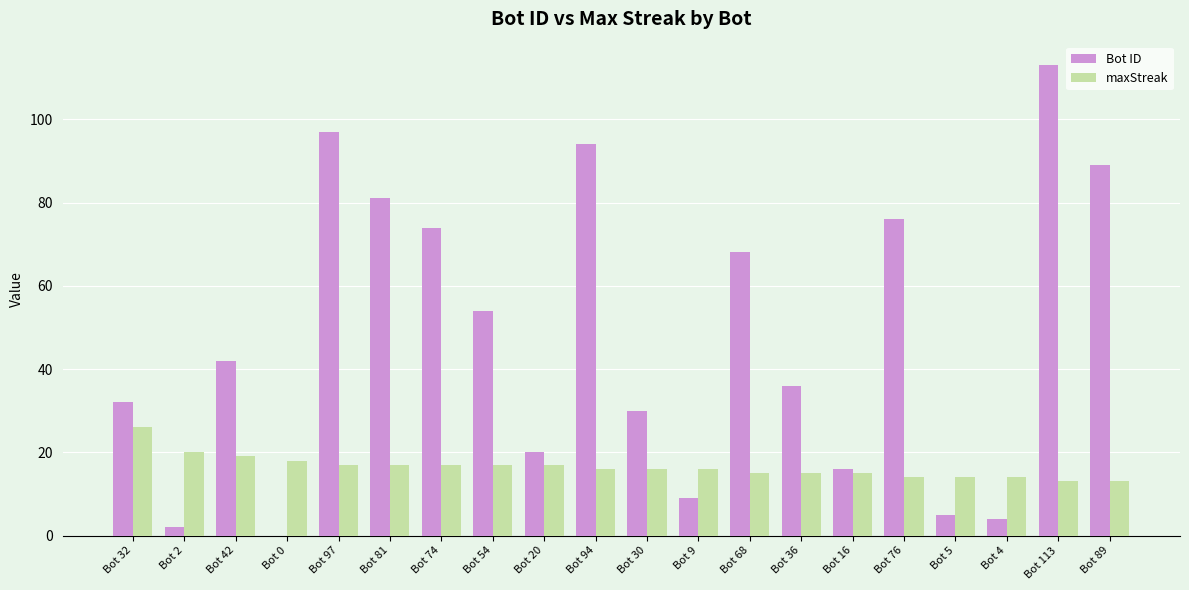

How many series are shown in this chart?

2